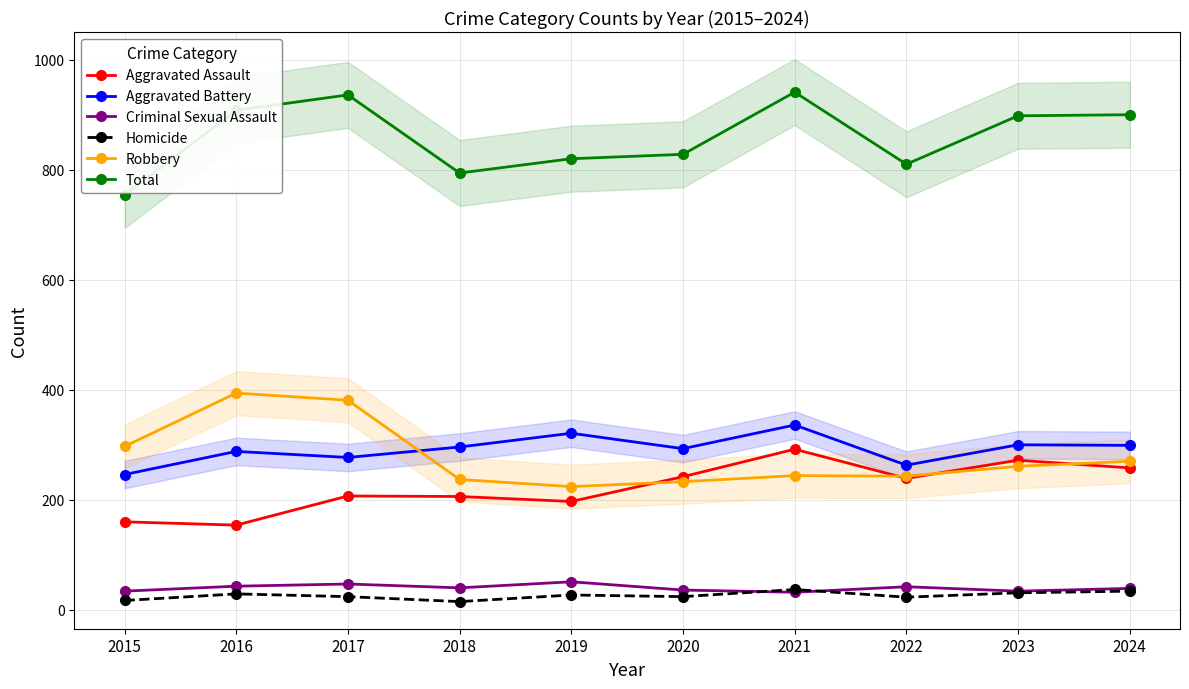

How many series are shown in this chart?

6